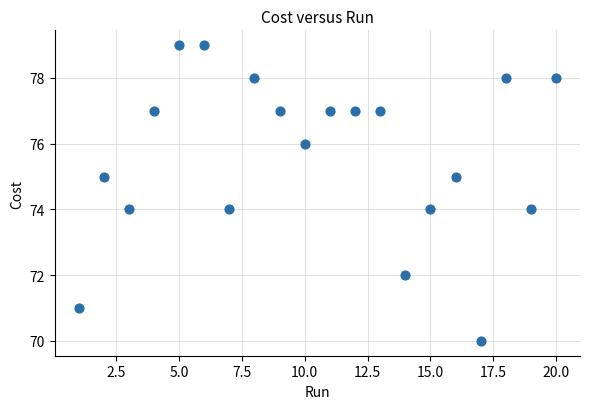

What is the range of Y values (max minus min)?

9.0